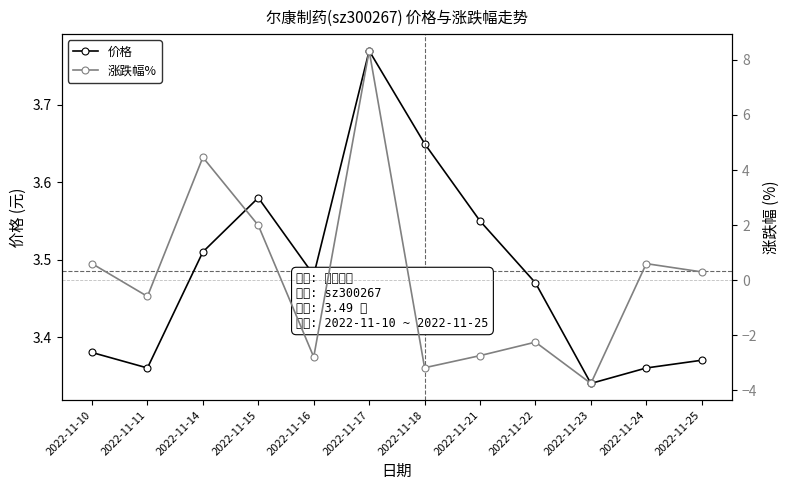

In 价格, how many points are lower than both neighbors (excluding endpoints)?

3